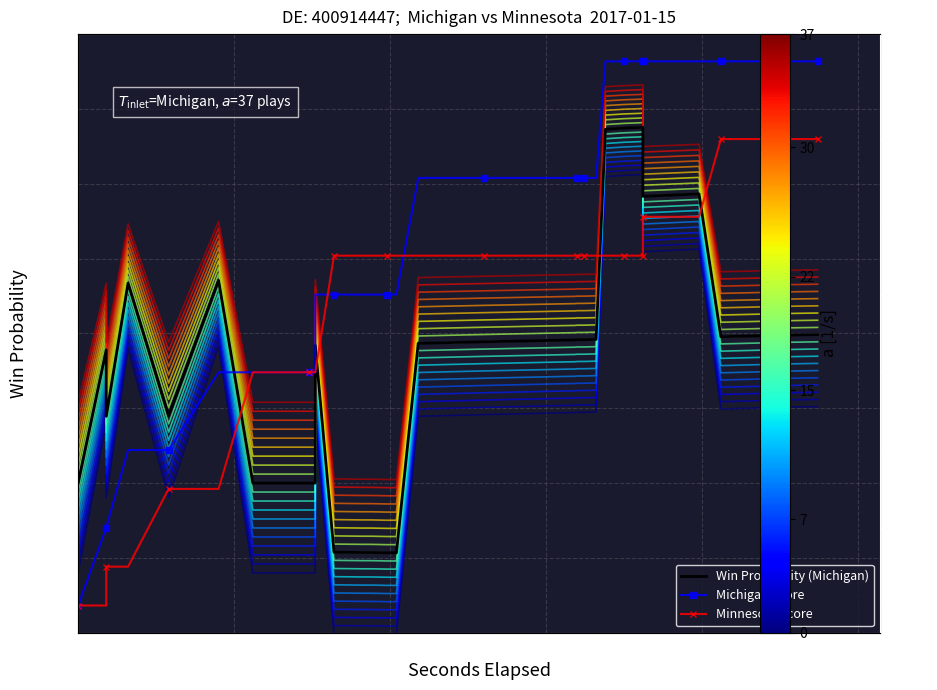

True or false: home_score has a value of 2.0 at 200.

True